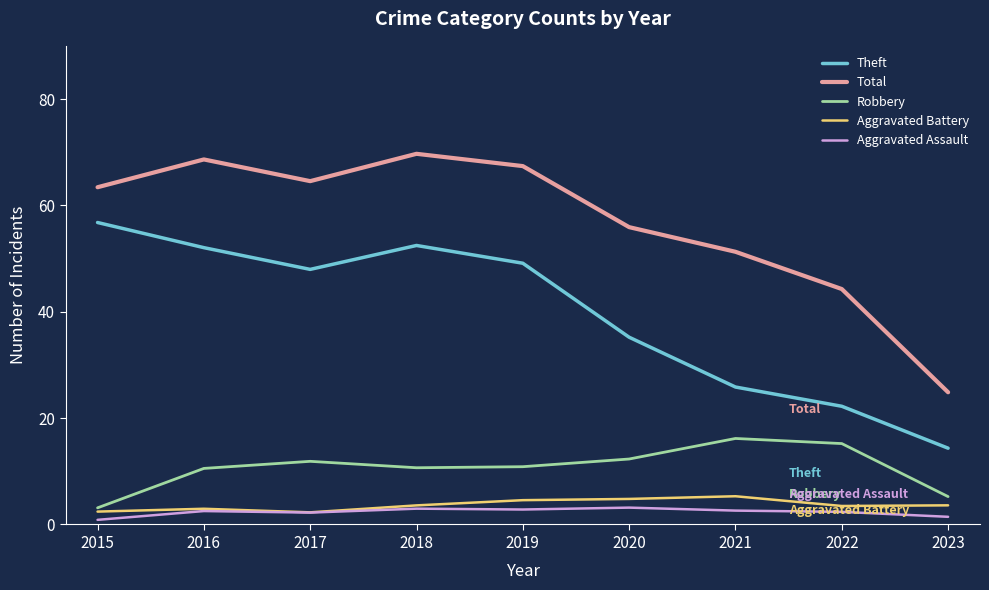

The Robbery series shows 10.7 at 2018. True or false?

True